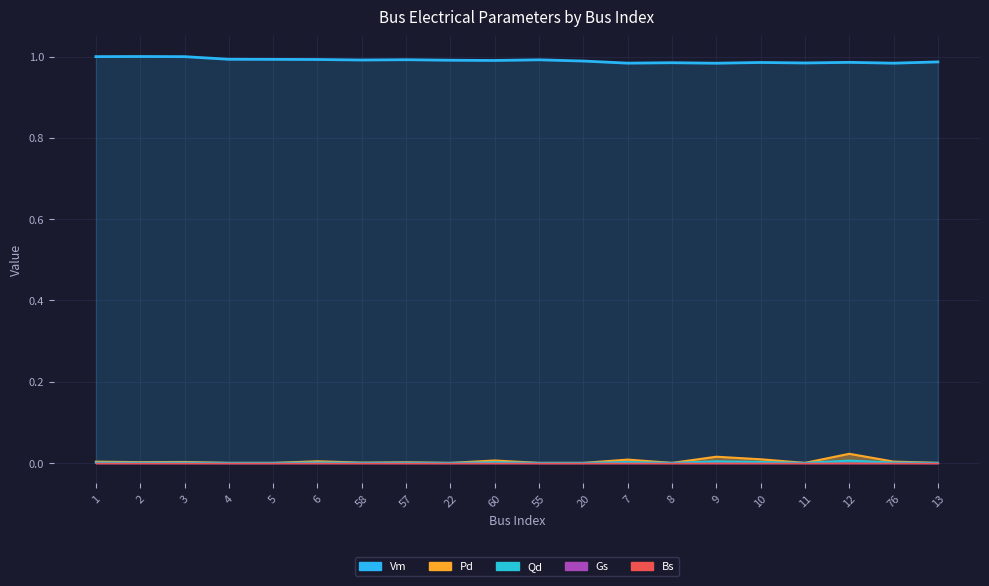

In Vm, how many points are lower than both neighbors (excluding endpoints)?

6